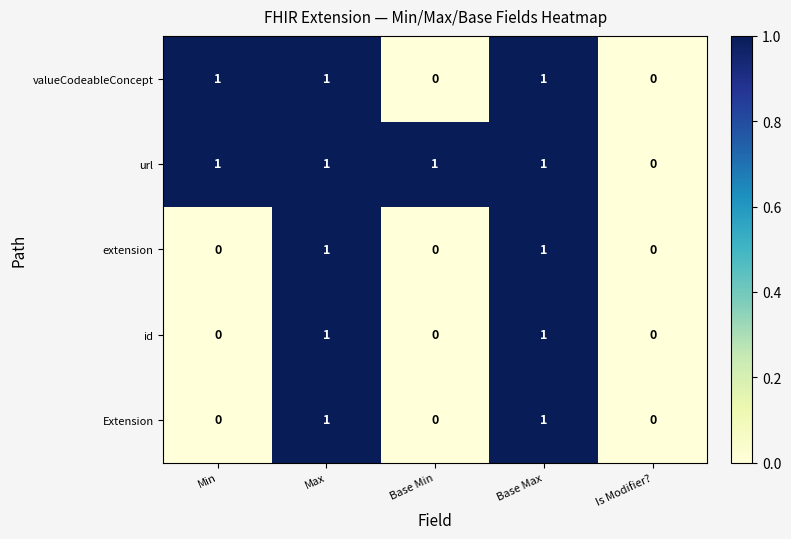

Is it true that Extension equals 0 at Max?

False